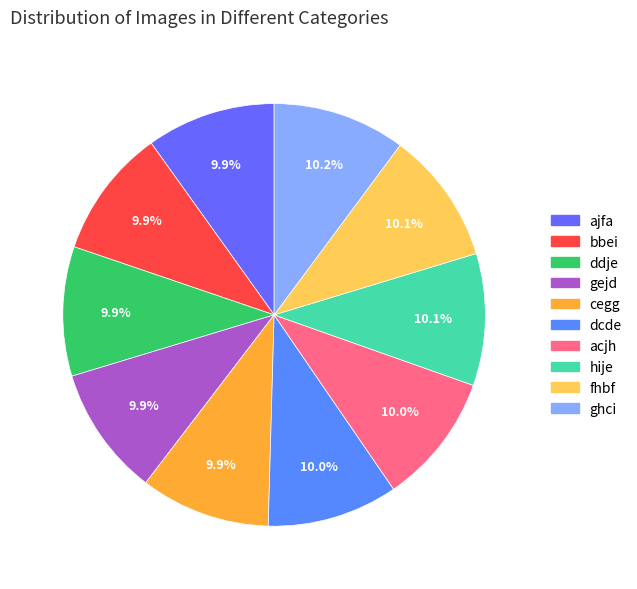

Is there a majority slice in this chart?

No